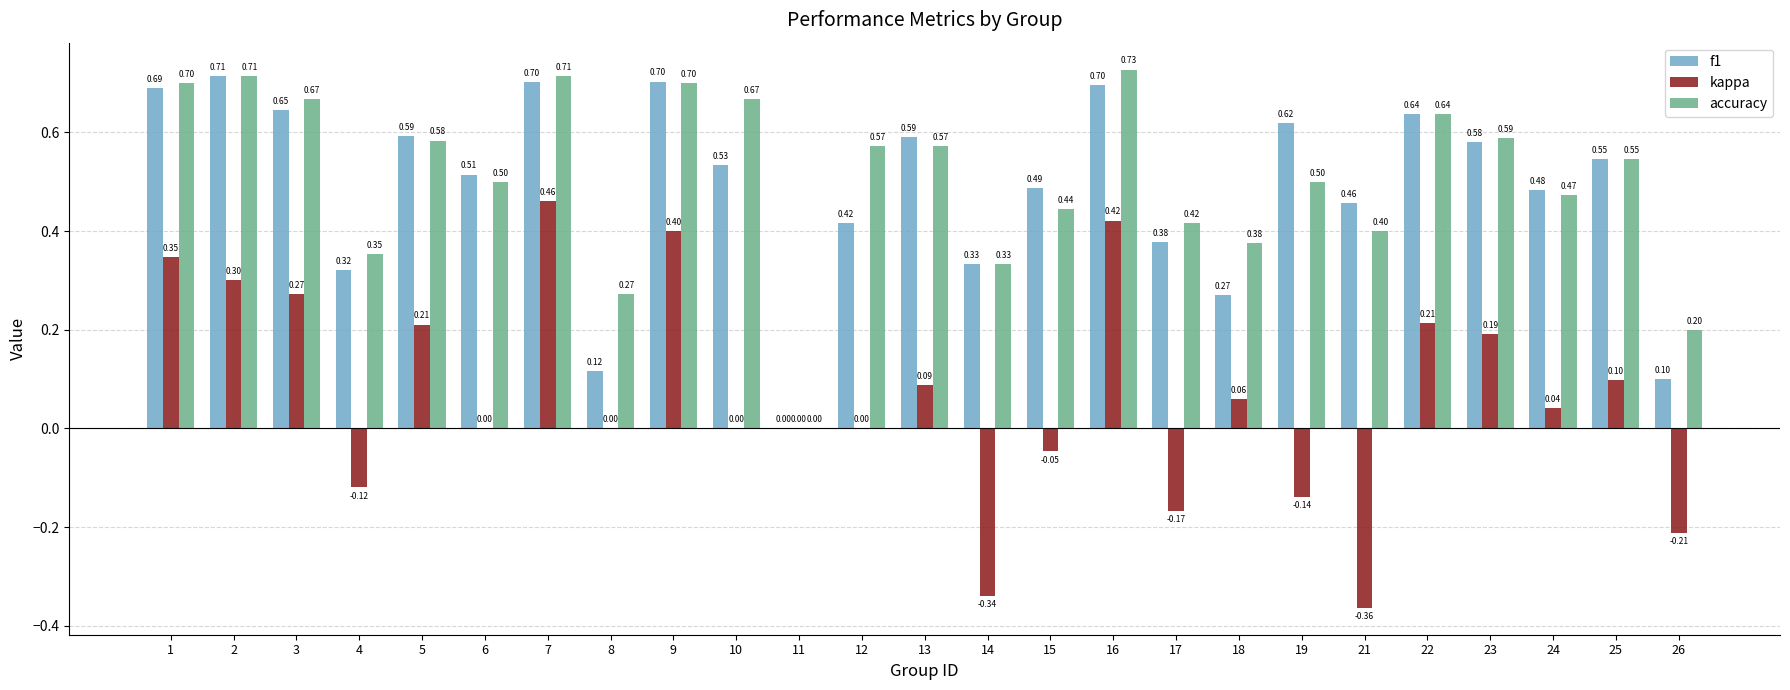

The value of f1 at 22 is 0.9. True or false?

False